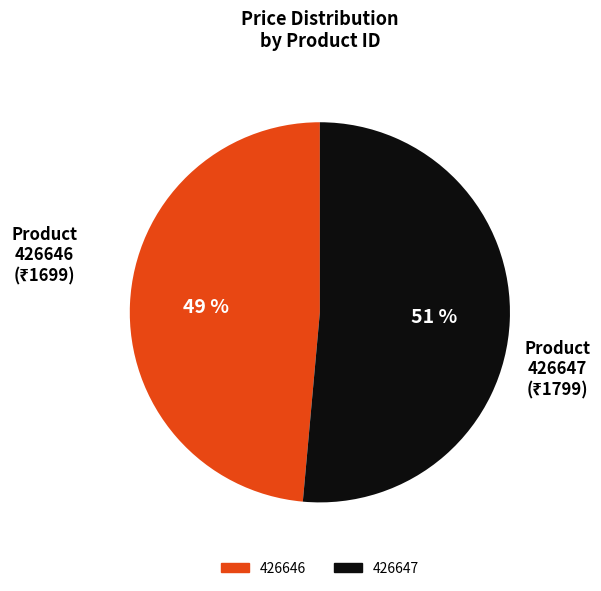

What is the largest slice in the pie chart?

426647